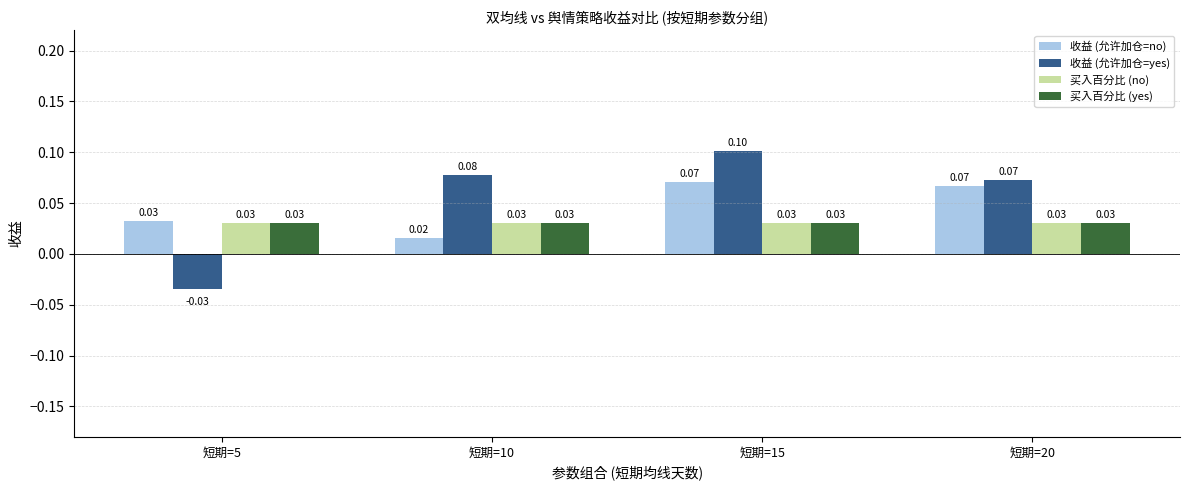

What is the difference between the highest and lowest values at 短期=15?

0.1